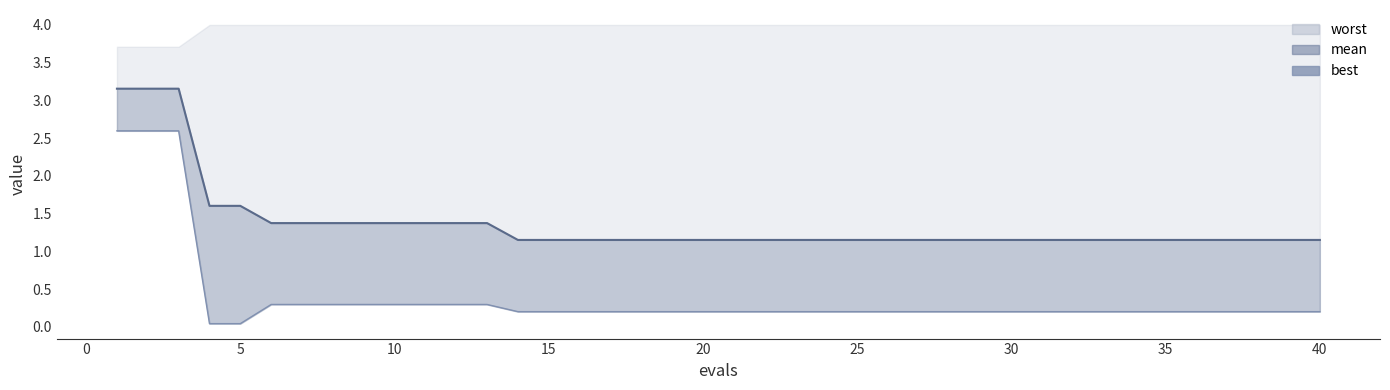

True or false: mean_line and best cross at least once.

False